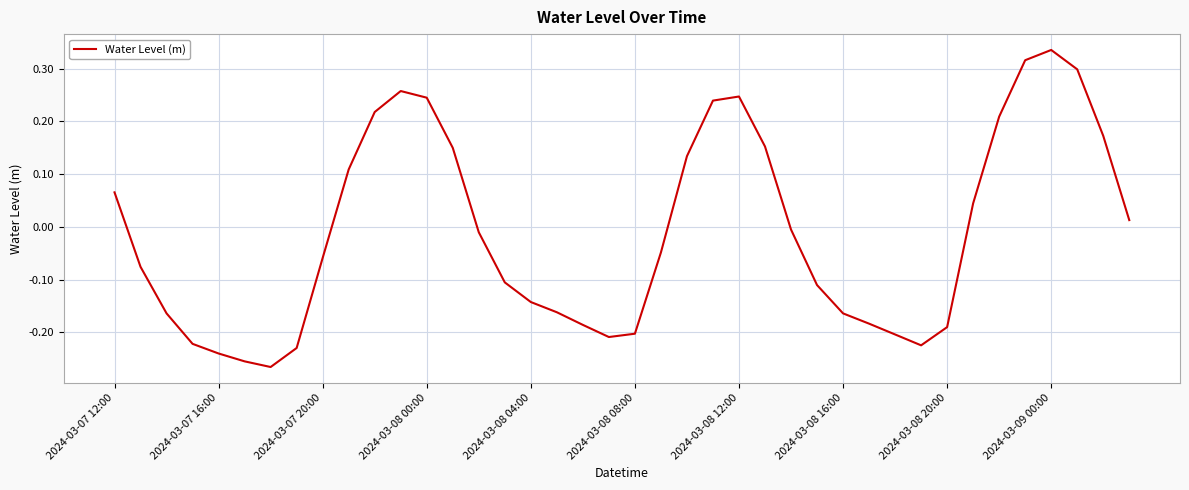

What is the difference between the second highest and second lowest values?

0.6